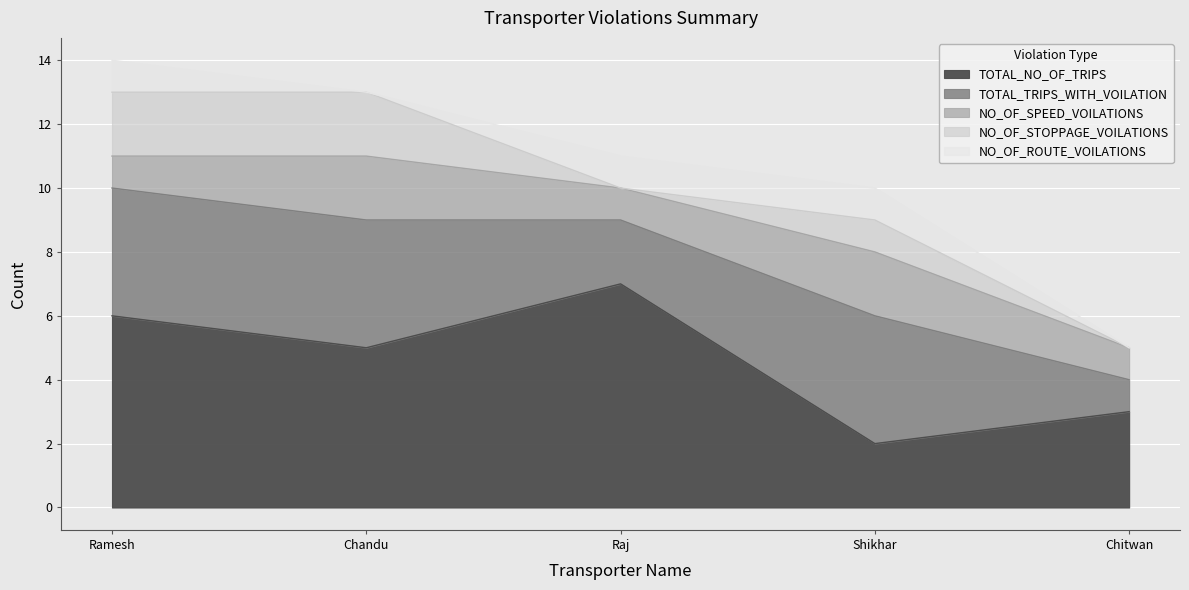

True or false: NO_OF_SPEED_VOILATIONS has more than 2 points higher than both neighbors.

False